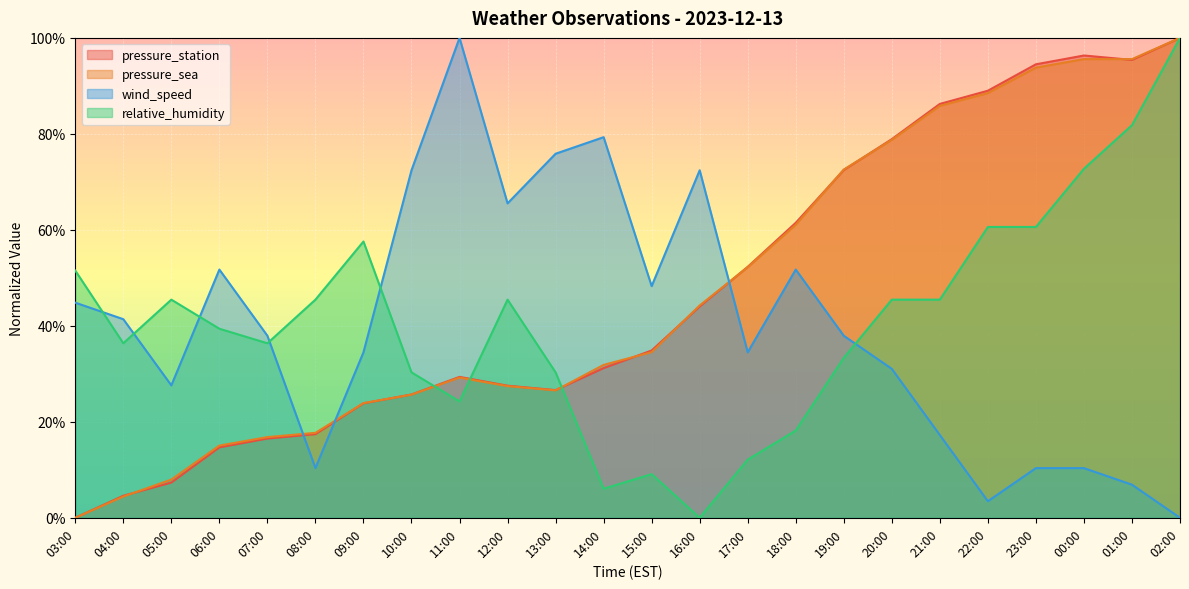

How many positive values does the wind_speed series have?

23